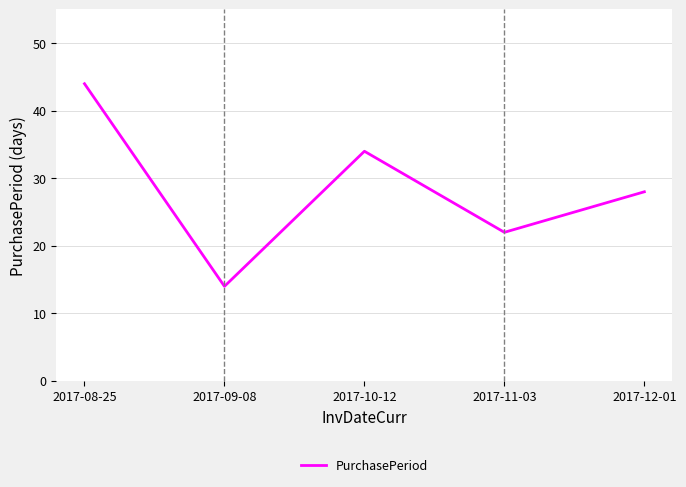

What is the change in value from 2017-08-25 to 2017-11-03?

-22